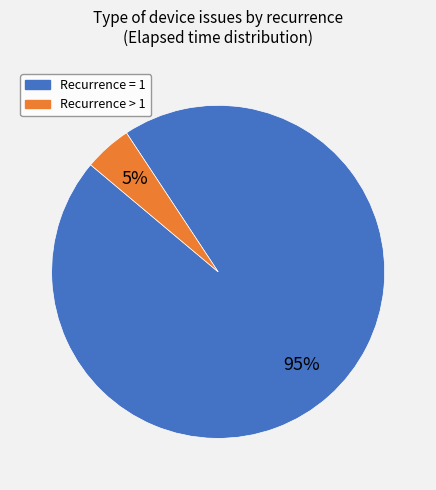

Does any single category account for the majority?

Yes